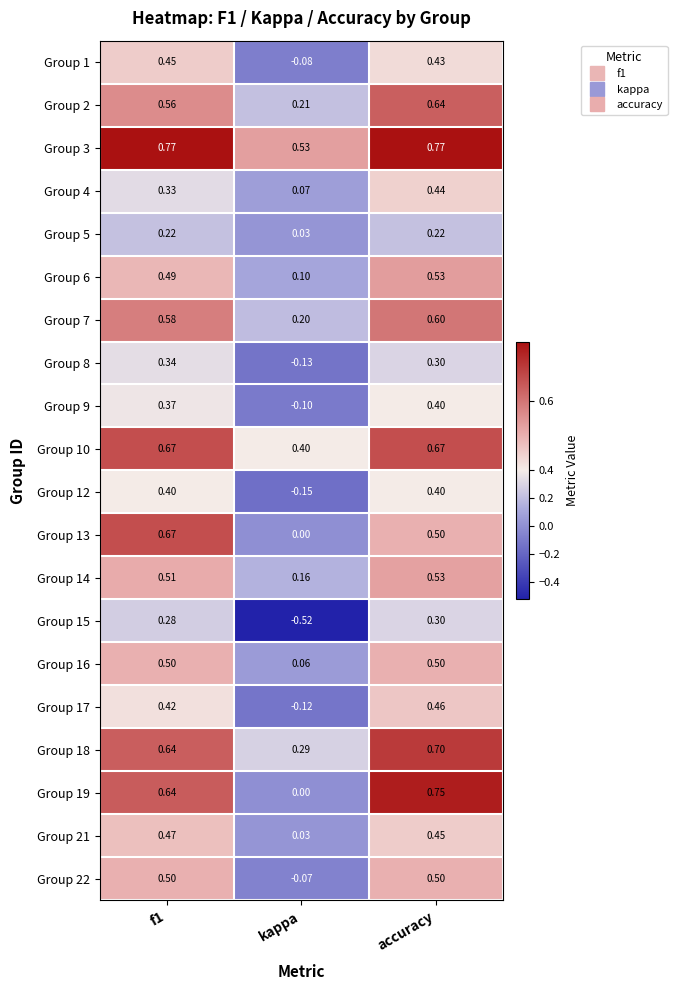

At which category is the sum across all series the highest?

accuracy